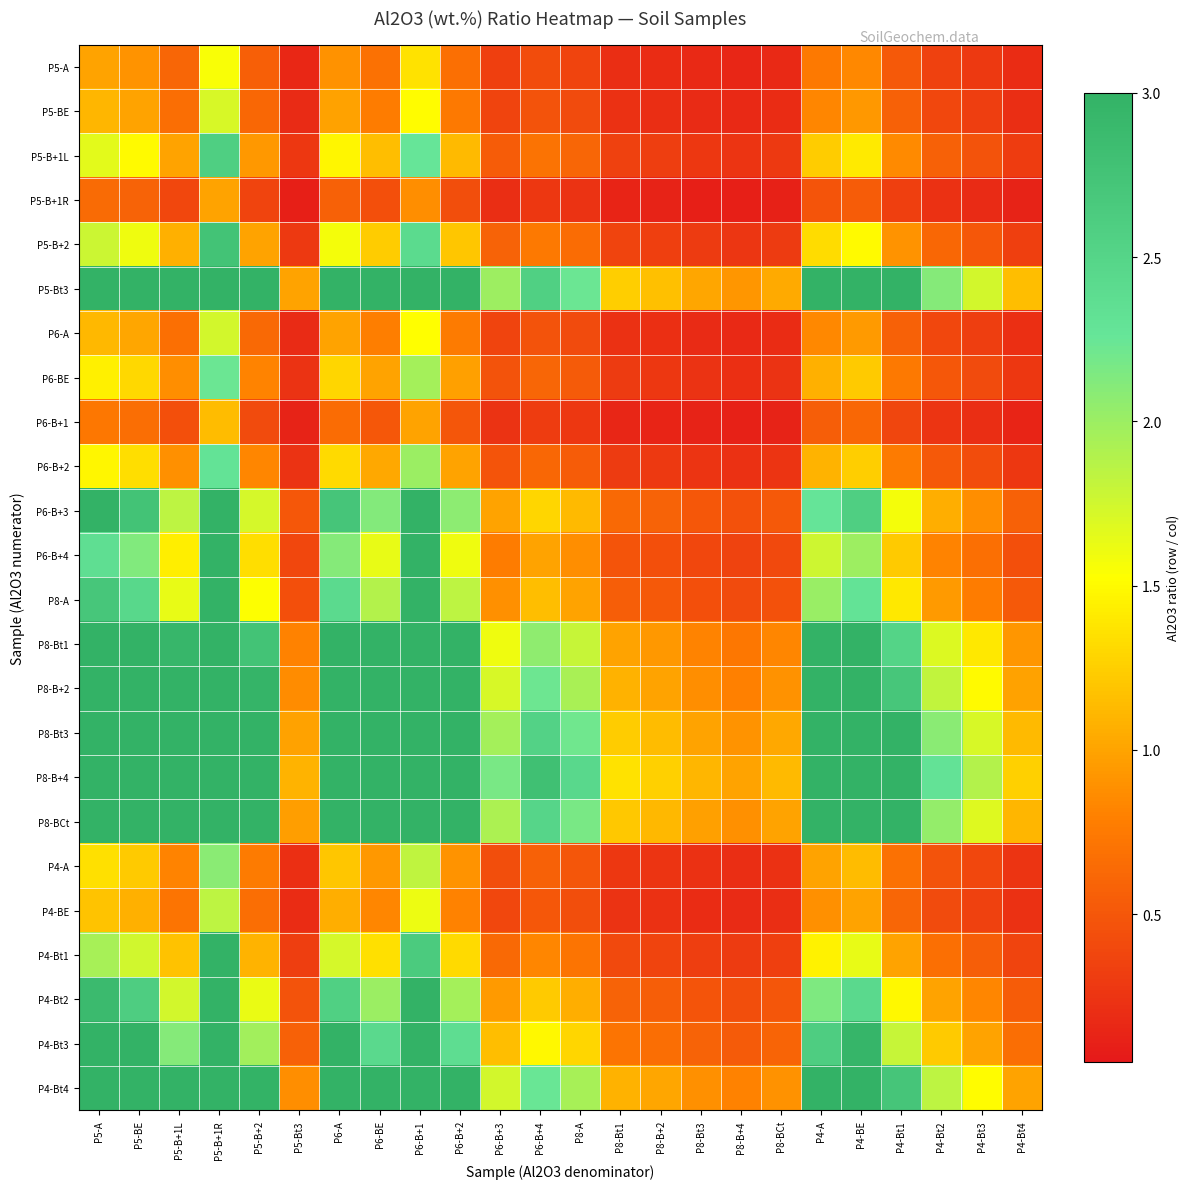

List the series in order of their peak value, highest first.

P8-B+4, P5-Bt3, P8-Bt3, P8-BCt, P4-Bt4, P8-B+2, P8-Bt1, P4-Bt3, P6-B+3, P4-Bt2, P8-A, P6-B+4, P4-Bt1, P5-B+2, P5-B+1L, P6-B+2, P6-BE, P4-A, P4-BE, P6-A, P5-BE, P5-A, P6-B+1, P5-B+1R